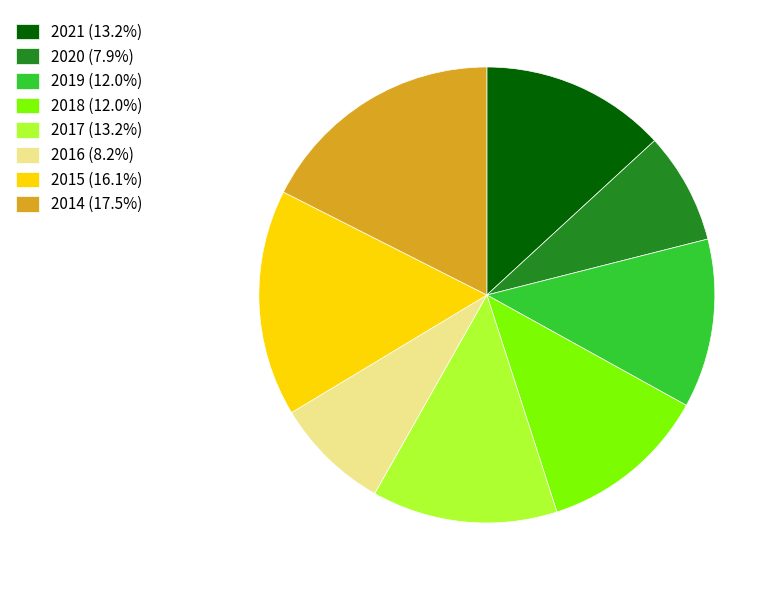

Which slice is the largest?

2014